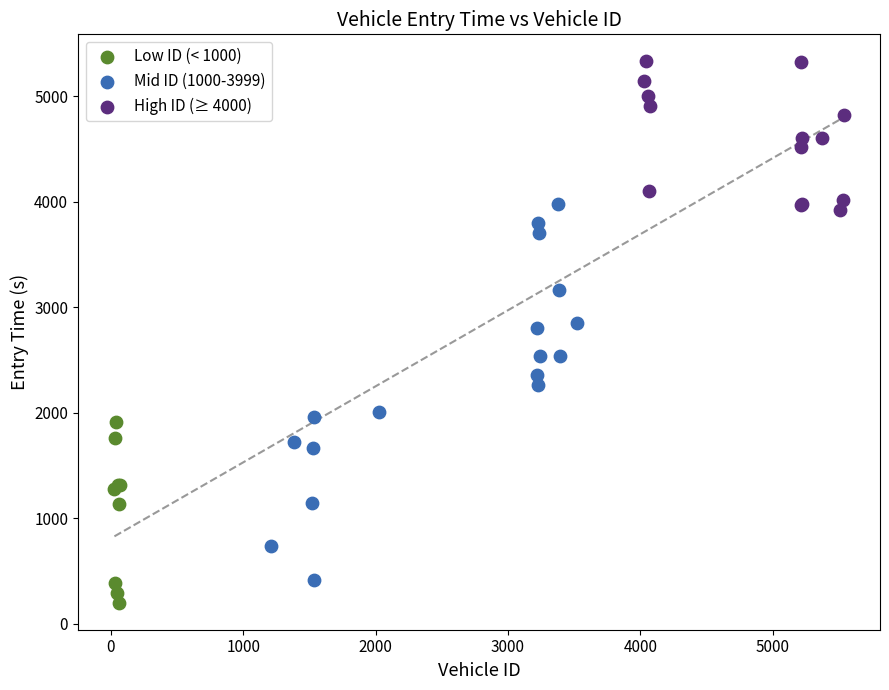

Which series has the largest Y range (max minus min)?

Mid ID (1000-3999)